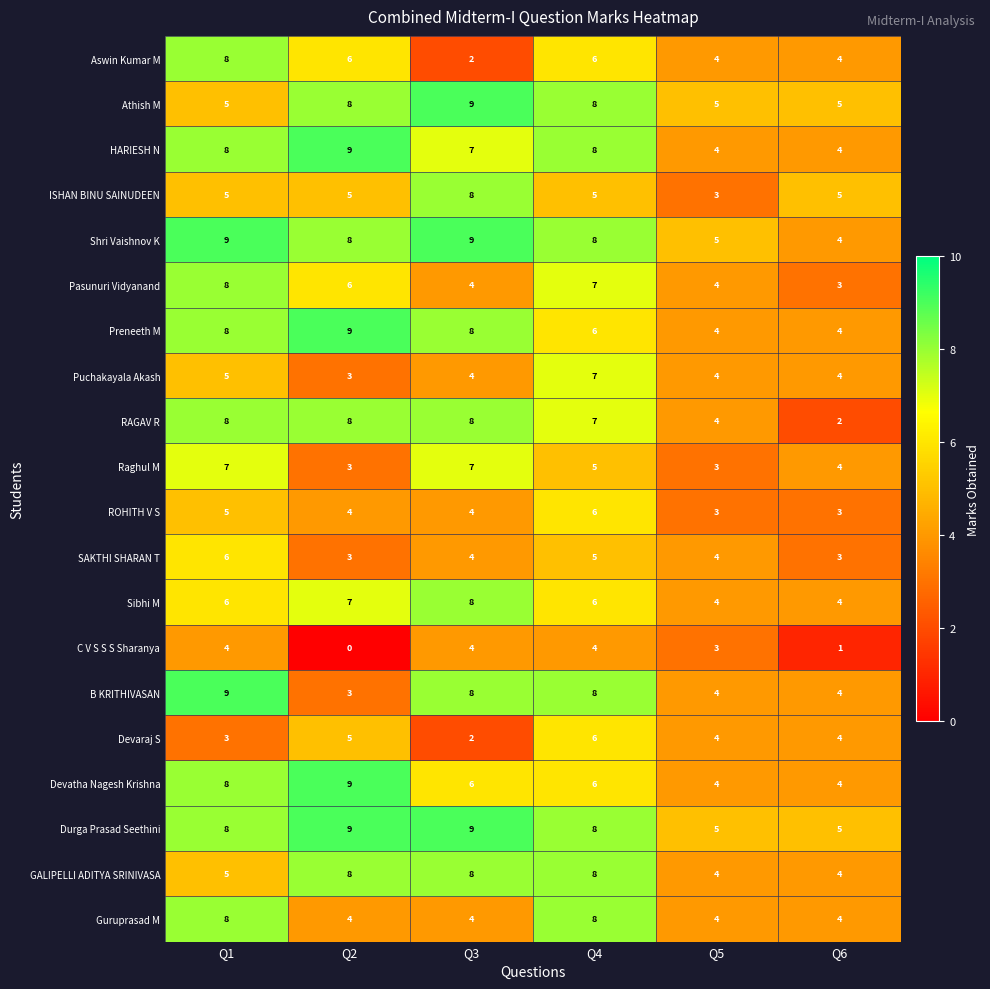

What is the sum of all Aswin Kumar M values?

30